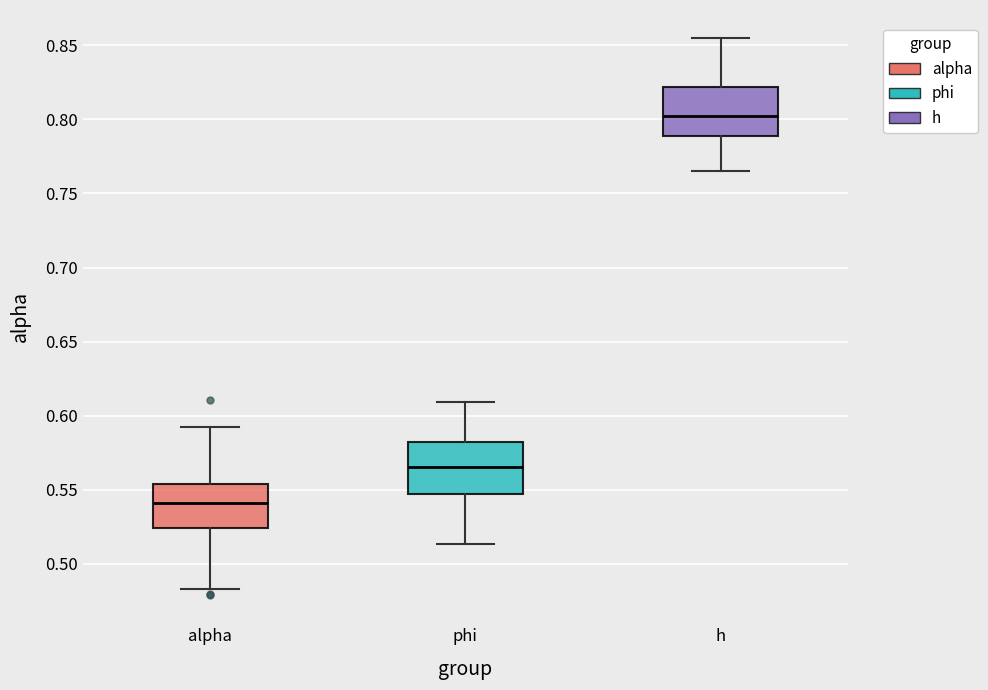

Reading left to right, read every box against the y-axis: the position of its median line, the range the box covers, and the ends of its whiskers. The values are not printed on the chart, so give them approximately, as read against the axis.

alpha: median 0.540, box 0.525 to 0.555, whiskers 0.485 to 0.595
phi: median 0.565, box 0.545 to 0.580, whiskers 0.515 to 0.610
h: median 0.800, box 0.790 to 0.820, whiskers 0.765 to 0.855